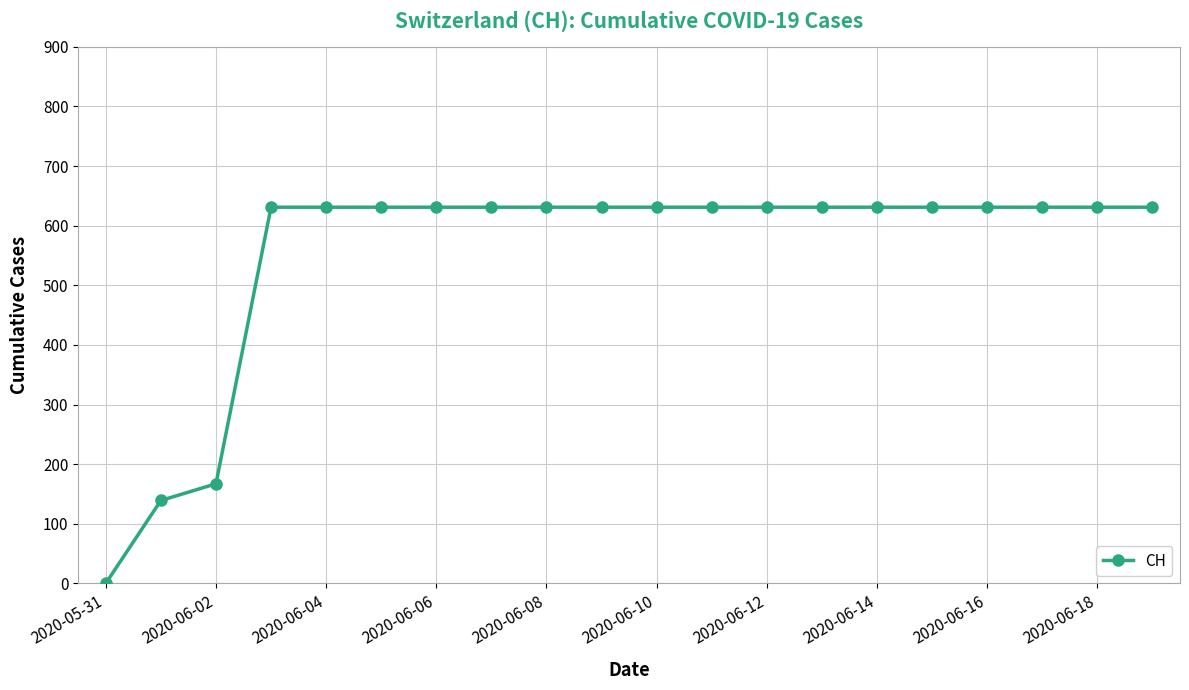

How many lines are shown in the chart?

1